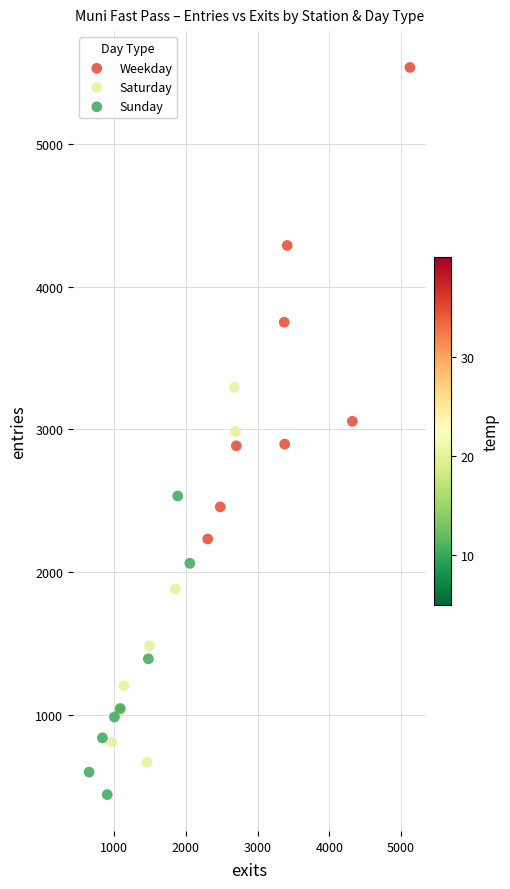

Which series reaches the maximum Y coordinate?

Weekday